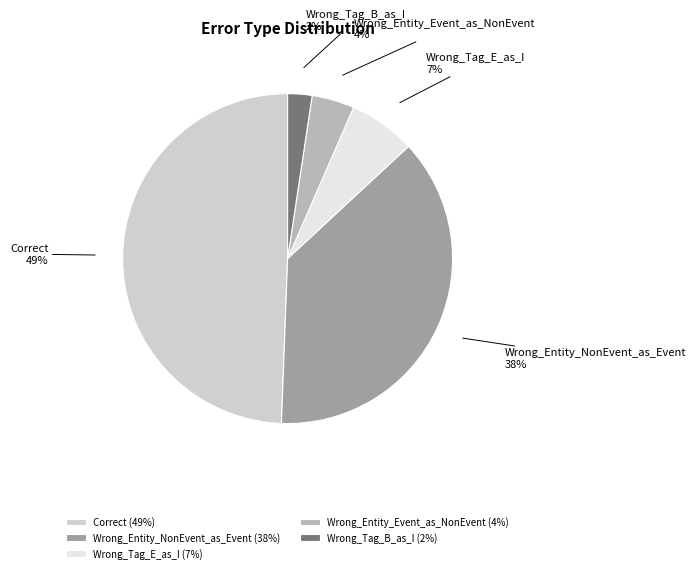

How many segments does this pie chart have?

5